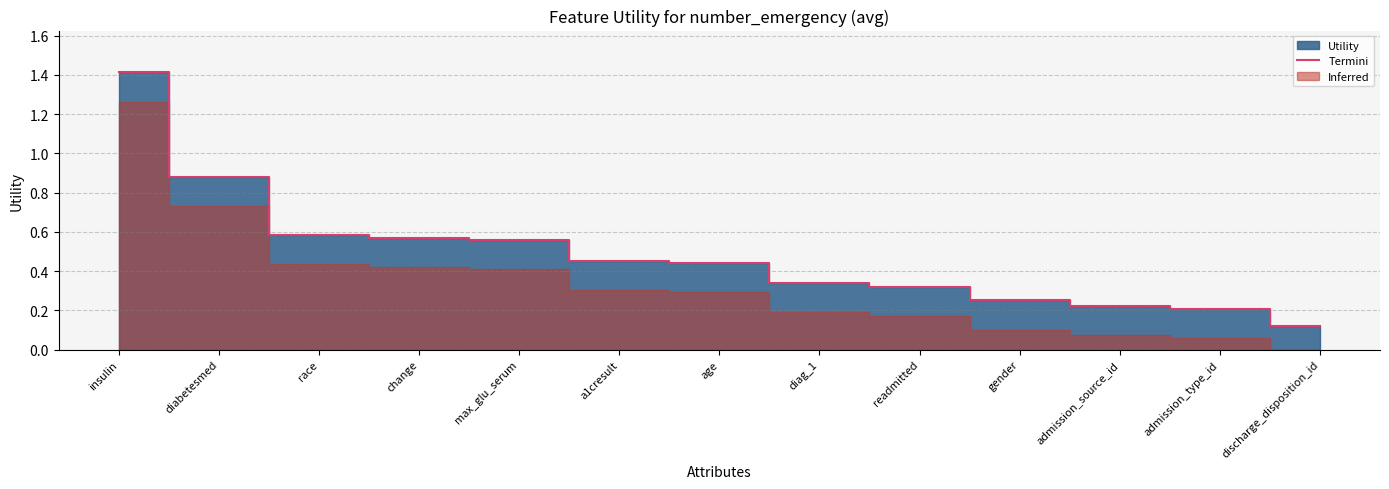

How many categories are shown in the chart?

13